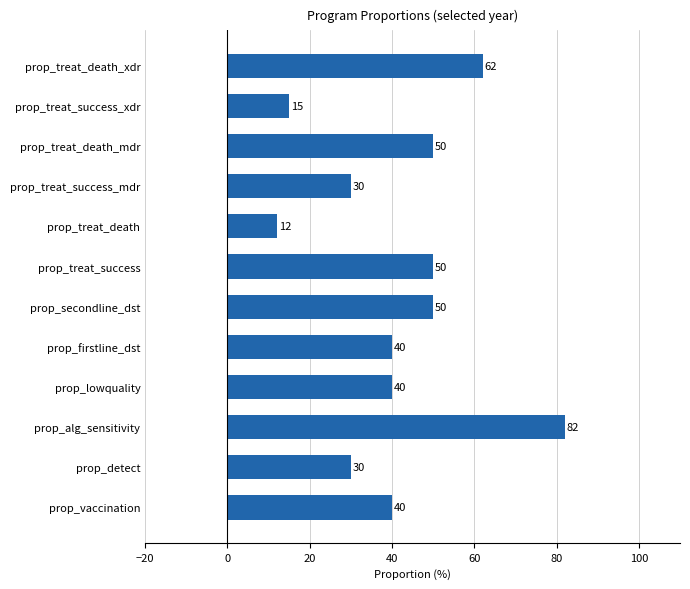

How many bars are there in total?

12